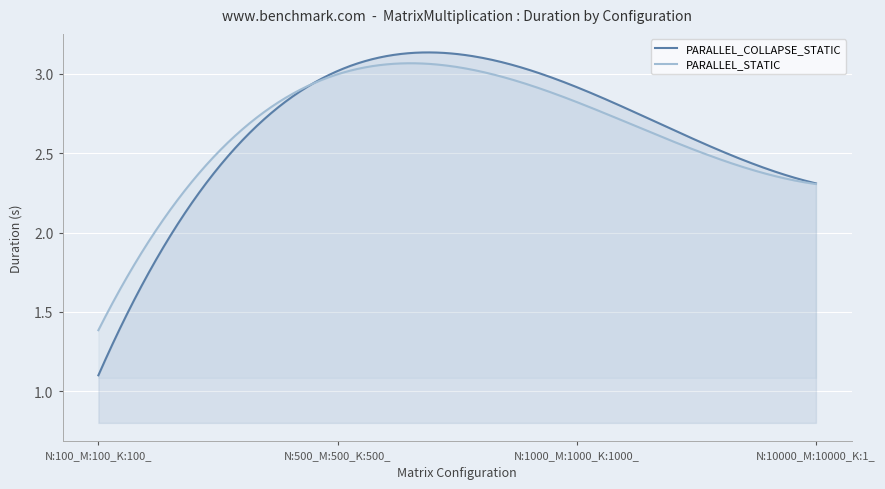

At how many categories does at least one series exceed 2?

3